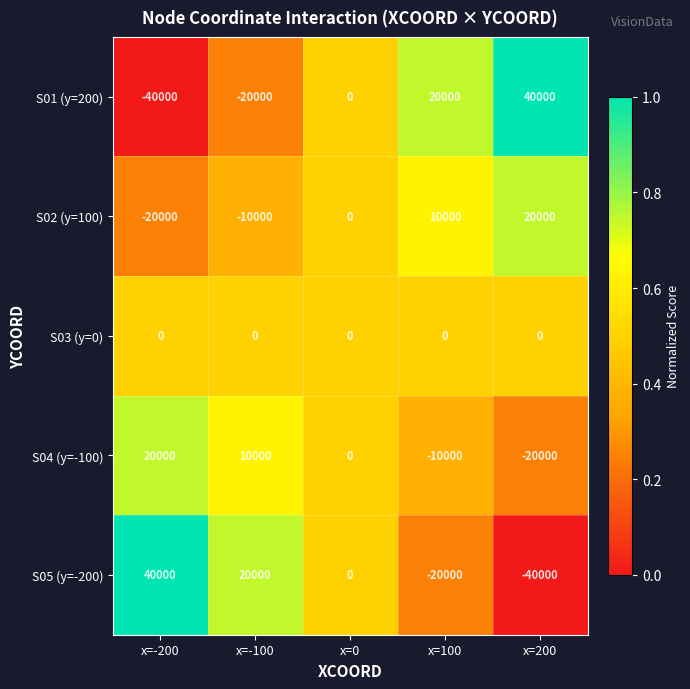

Reading left to right, transcribe all the data shown in this chart.

S01 (y=200): -40000	-20000	0	20000	40000
S02 (y=100): -20000	-10000	0	10000	20000
S03 (y=0): 0	0	0	0	0
S04 (y=-100): 20000	10000	0	-10000	-20000
S05 (y=-200): 40000	20000	0	-20000	-40000